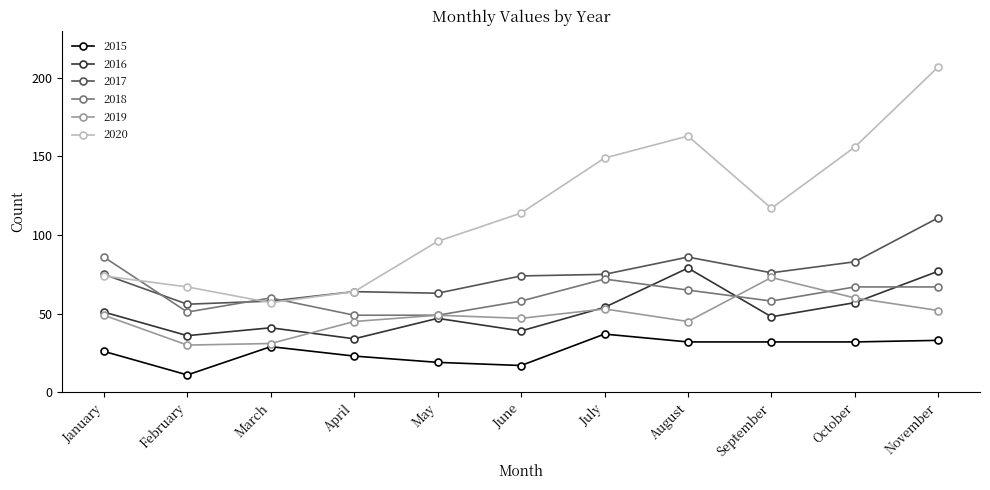

What is the total value across all series at July?

440